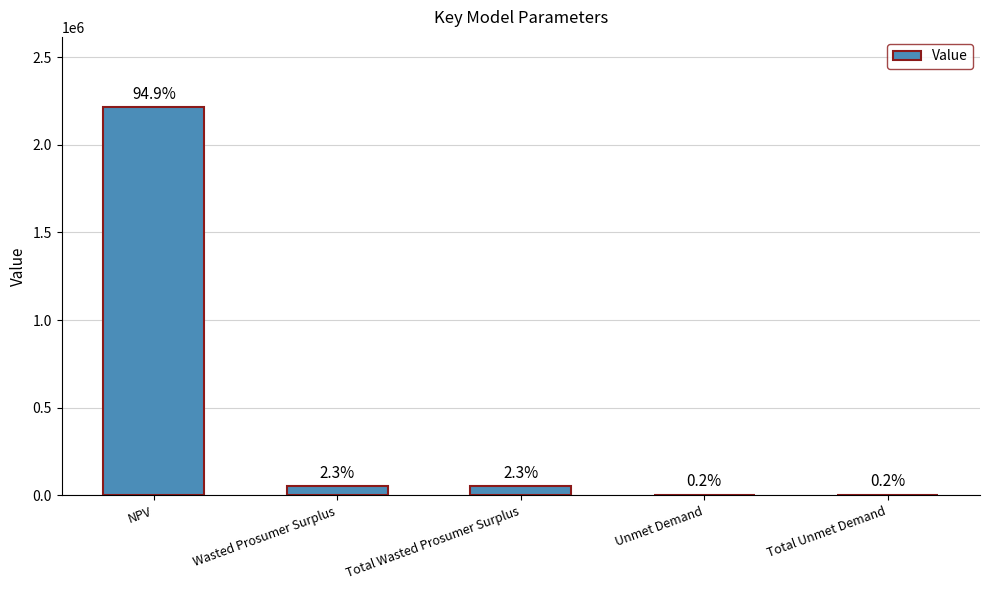

The chart shows a value of 1536.4 at Unmet Demand. True or false?

False